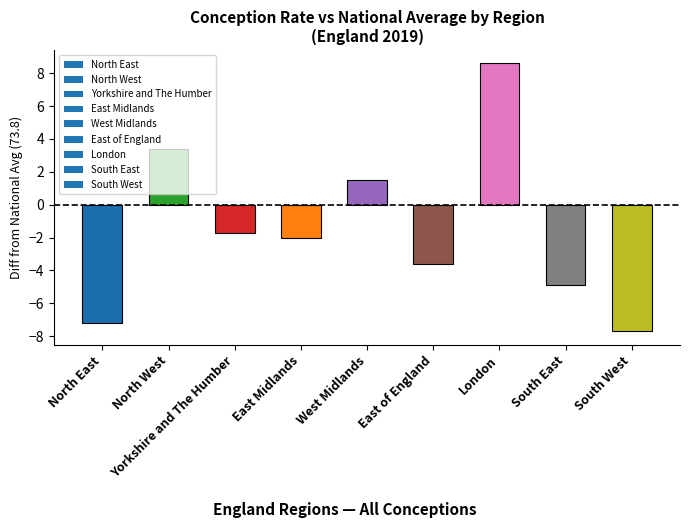

Reading left to right, extract all data points from this chart.

-7.2	3.4	-1.7	-2.0	1.5	-3.6	8.6	-4.9	-7.7